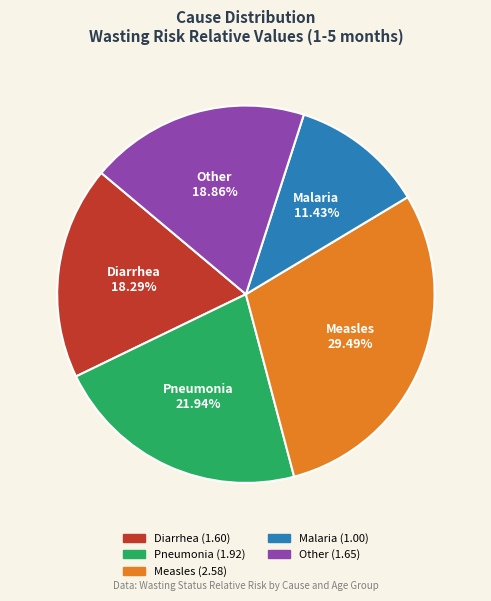

Count the number of slices in the pie.

5